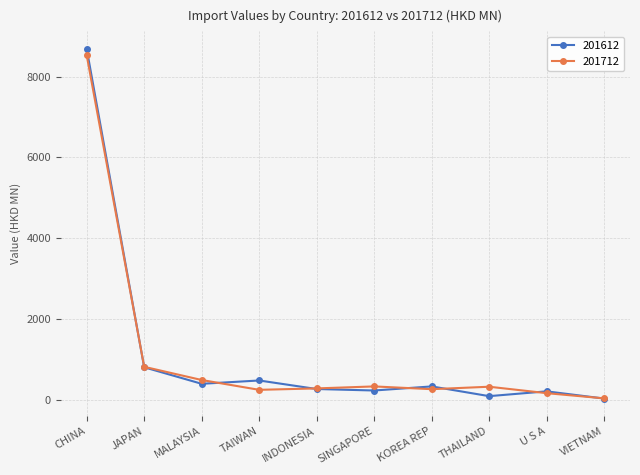

At how many categories does at least one series exceed 7231?

1